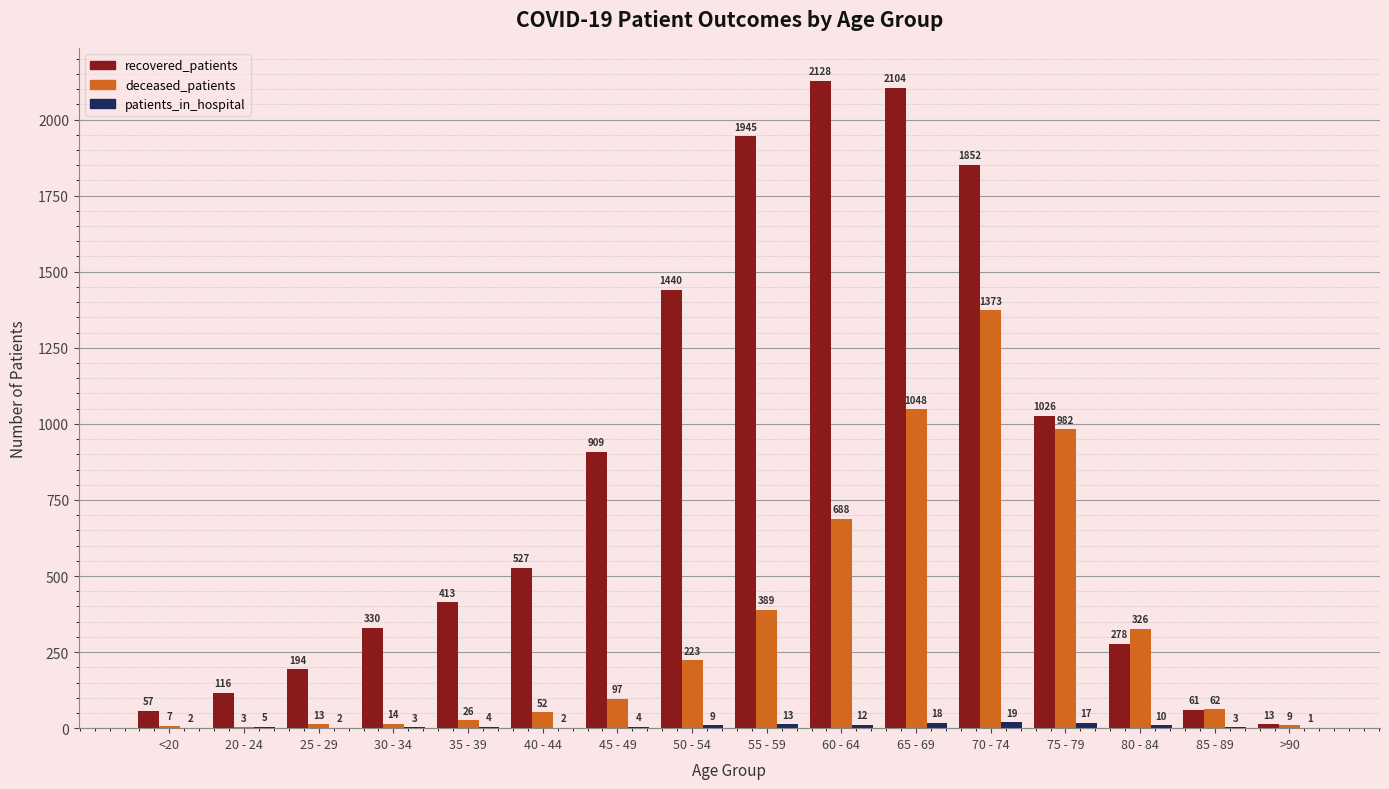

What is the total value across all series at 60 - 64?

2828